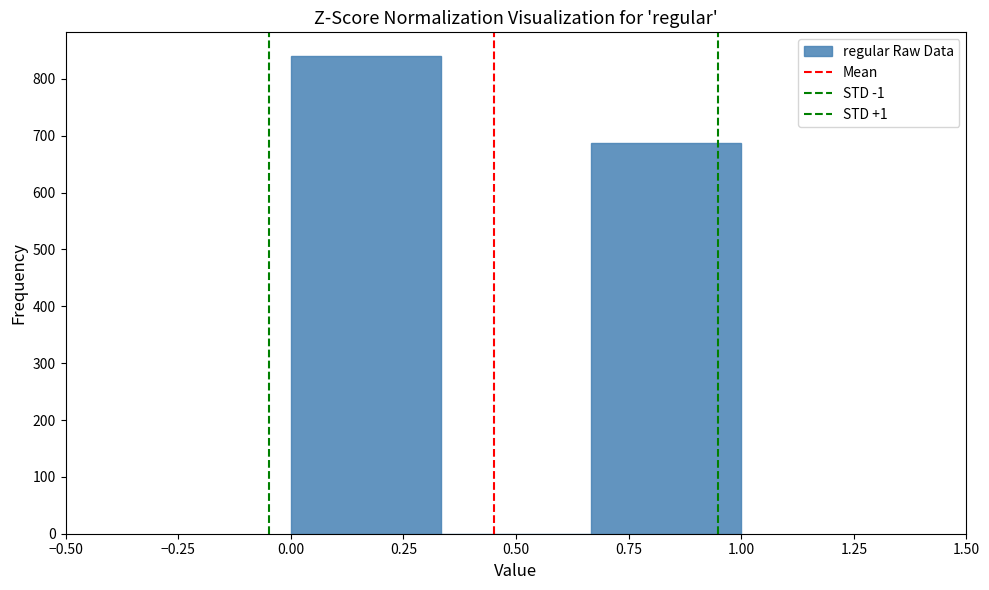

How tall is the bar that spans 0.00 to 0.35 on the x-axis? Neither the bar edges nor the heights are printed on the chart, so give them approximately, as read against the axes.

840